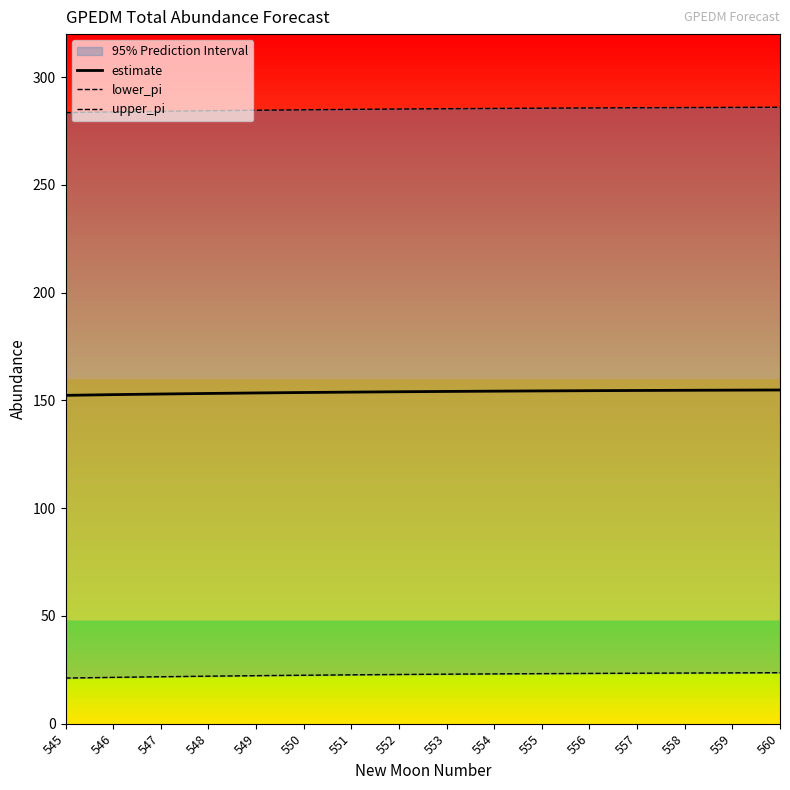

What is the average value of the lower_pi series?

22.7